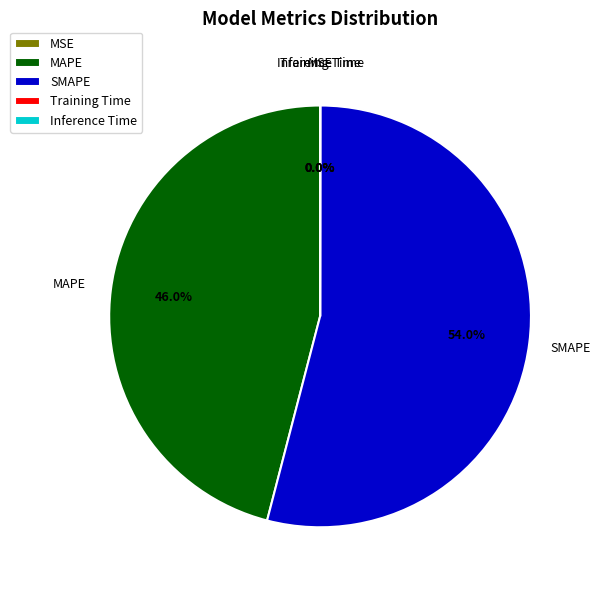

Which category has the biggest portion of the pie?

SMAPE